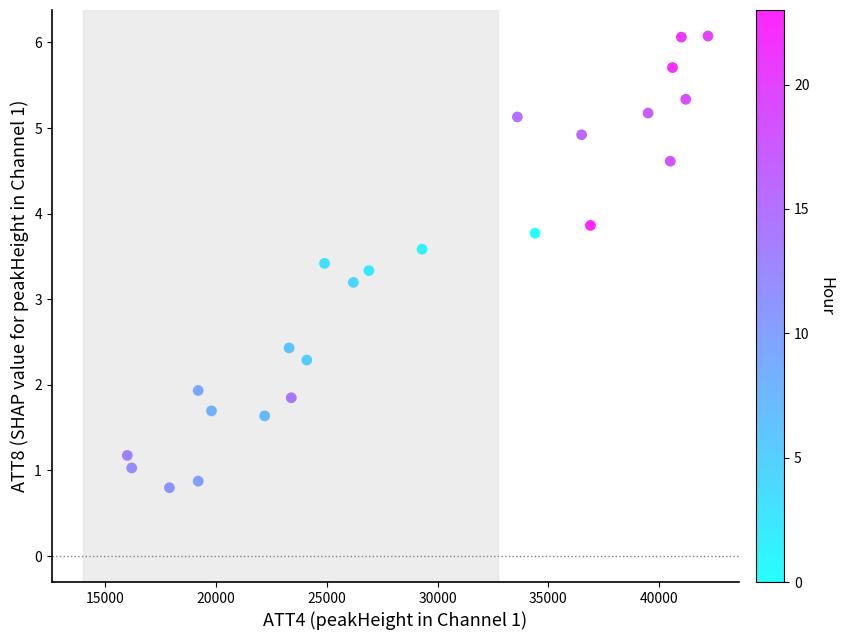

What is the range of Y values (max minus min)?

5.3